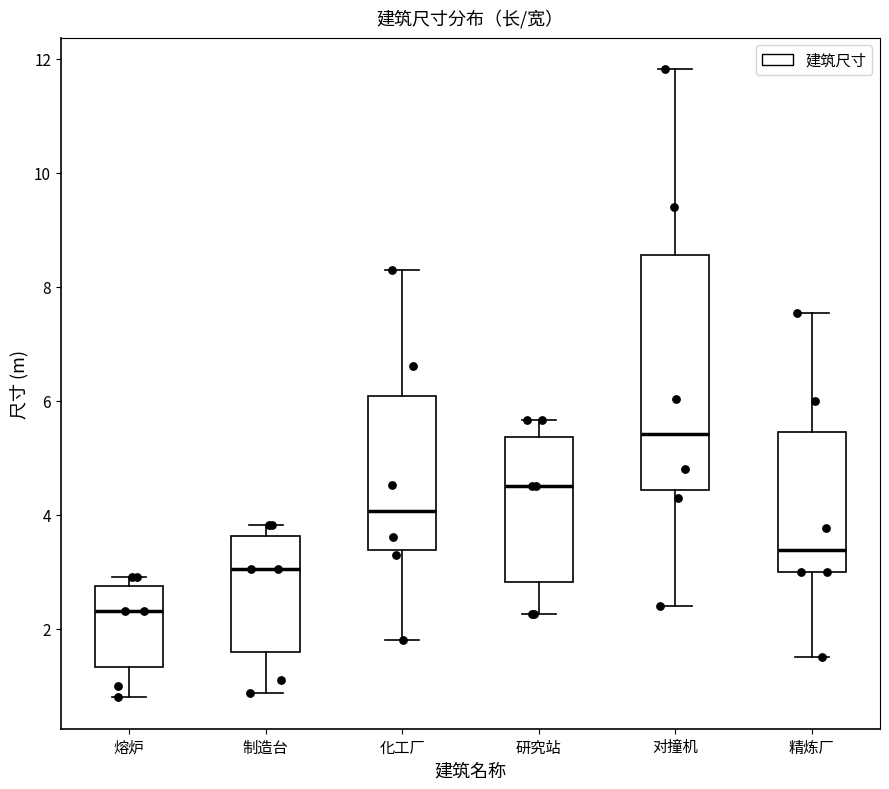

Reading left to right, transcribe this box plot: for each box, give where its median line is, the range the box spans, and where its two whiskers end, as read against the y-axis. The values are not printed on the chart, so give them approximately, as read against the axis.

熔炉: median 2.4, box 1.4 to 2.8, whiskers 0.8 to 3.0
制造台: median 3.0, box 1.6 to 3.6, whiskers 0.8 to 3.8
化工厂: median 4.0, box 3.4 to 6.0, whiskers 1.8 to 8.2
研究站: median 4.6, box 2.8 to 5.4, whiskers 2.2 to 5.6
对撞机: median 5.4, box 4.4 to 8.6, whiskers 2.4 to 11.8
精炼厂: median 3.4, box 3.0 to 5.4, whiskers 1.6 to 7.6